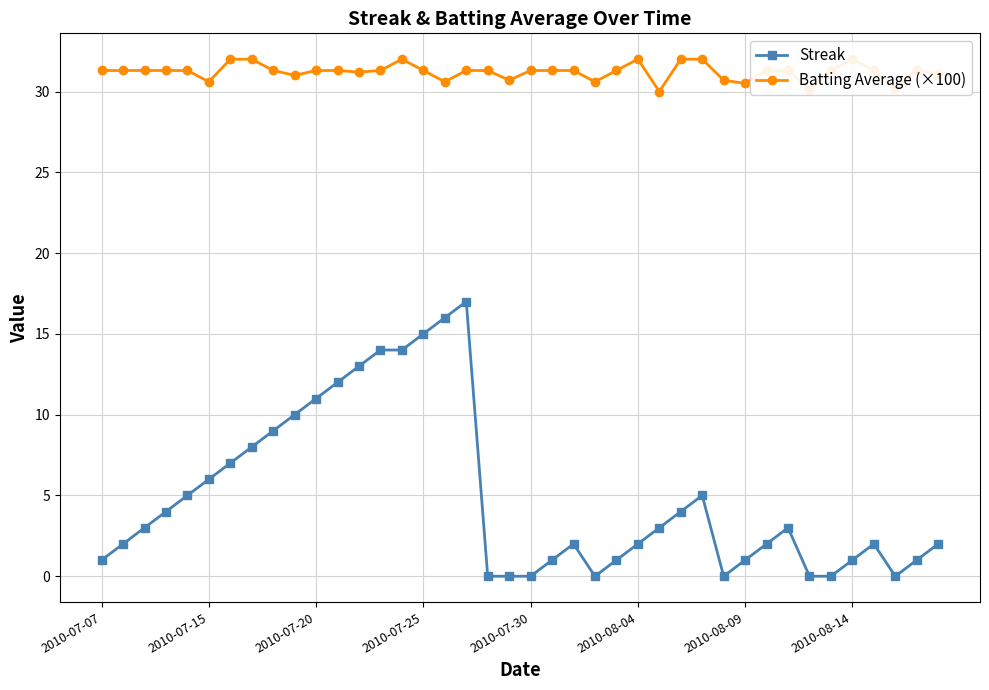

Rank the series by their maximum value, from highest to lowest.

Batting Average (×100), Streak